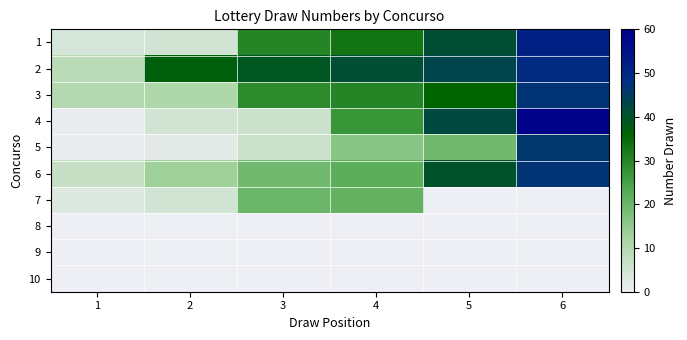

List the series in order of their peak value, highest first.

4, 1, 2, 3, 6, 7, 8, 9, 10, 5